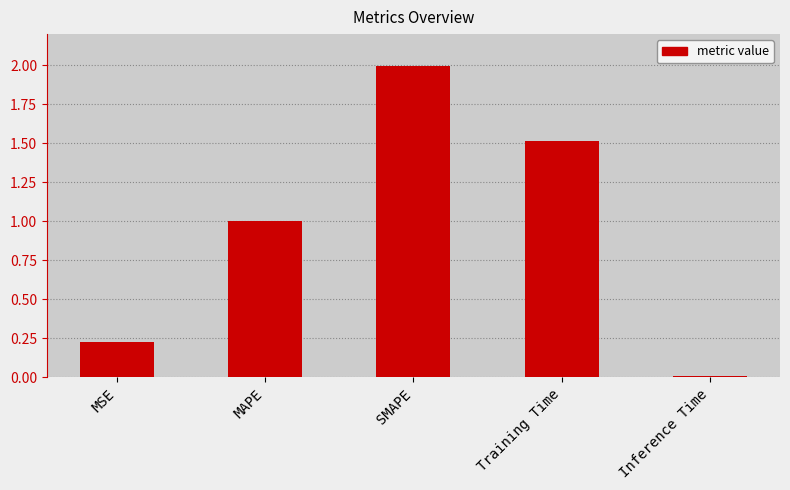

The value at Training Time is 1.5. True or false?

True